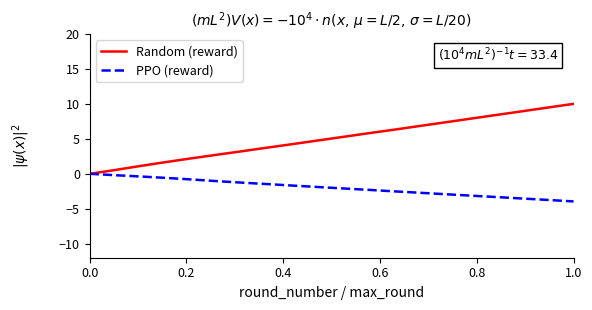

Rank the series by their average value, from lowest to highest.

PPO (reward), Random (reward)